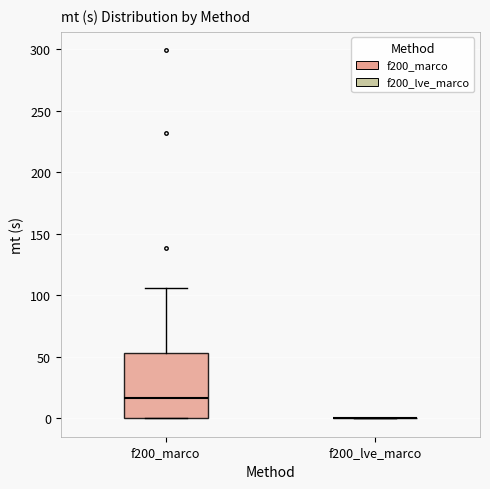

Where does the median line of the box for f200_marco sit on the y-axis? The values are not printed on the chart, so give them approximately, as read against the axis.

15